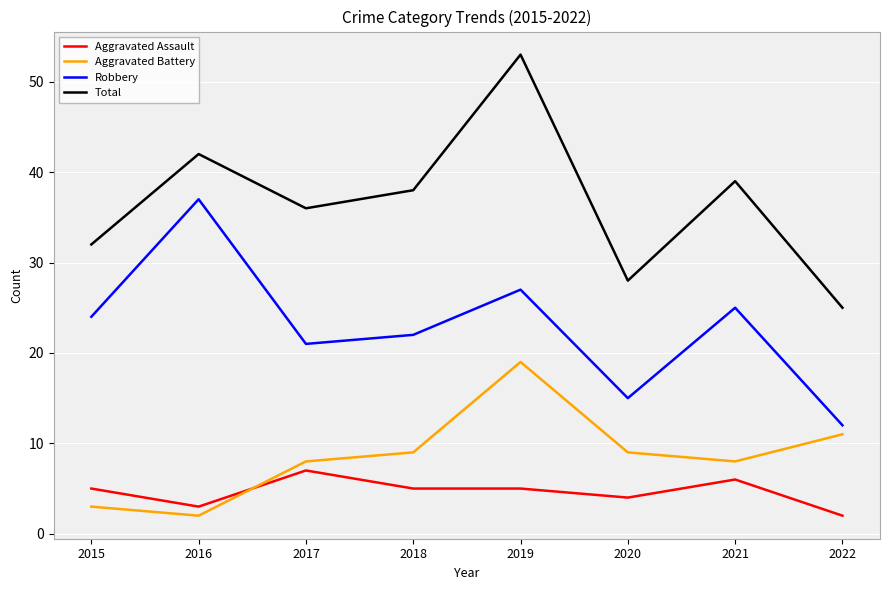

The Total series shows 8 at 2021. True or false?

False